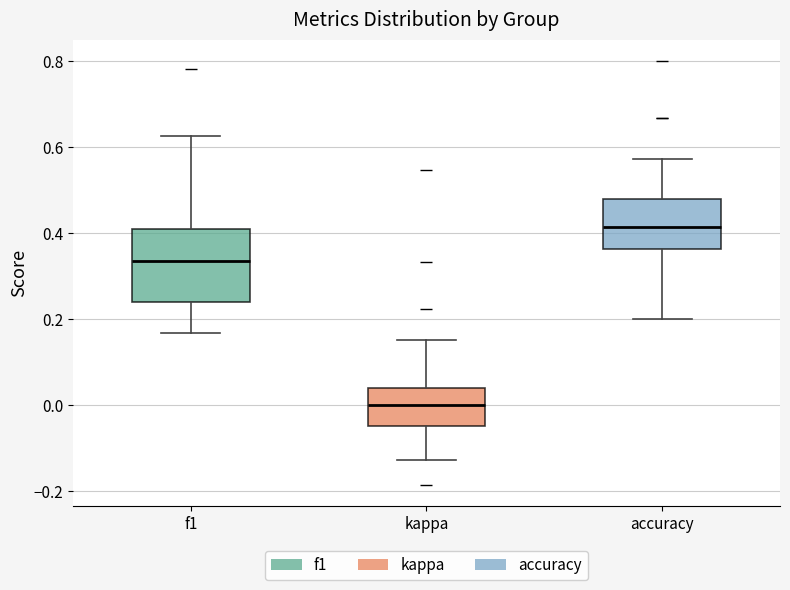

Which box has the lowest median line?

kappa